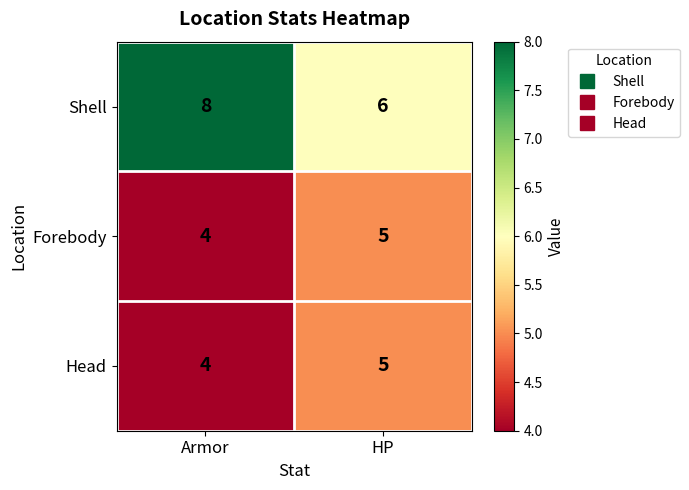

How many distinct data groups are displayed?

3